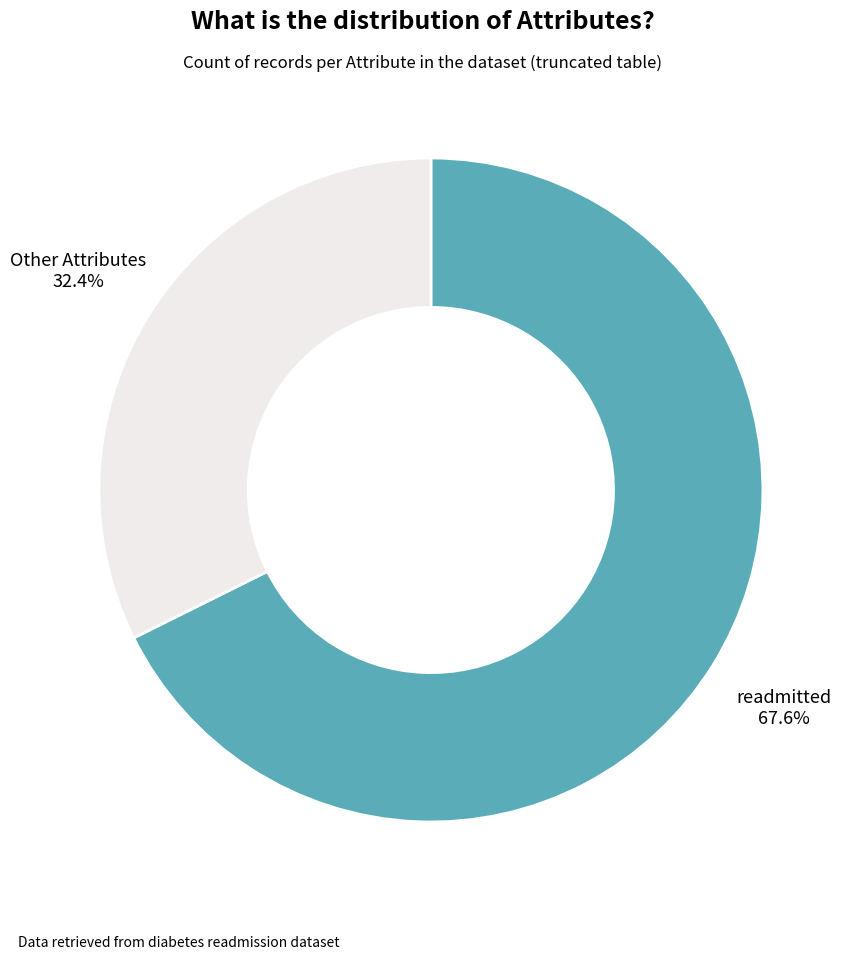

Is there a majority slice in this chart?

Yes